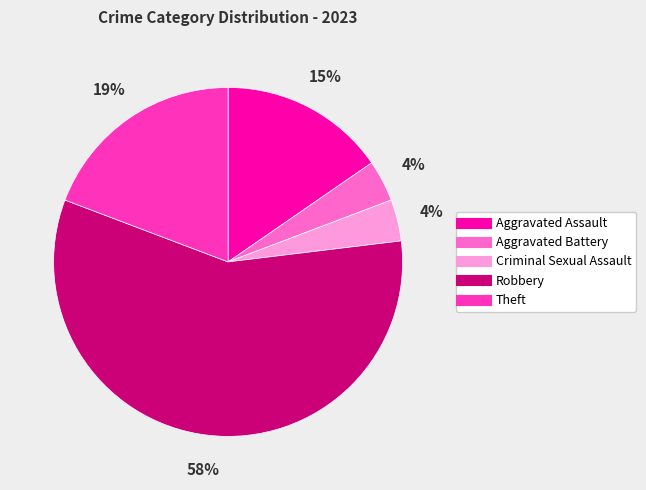

What is the largest slice in the pie chart?

Robbery